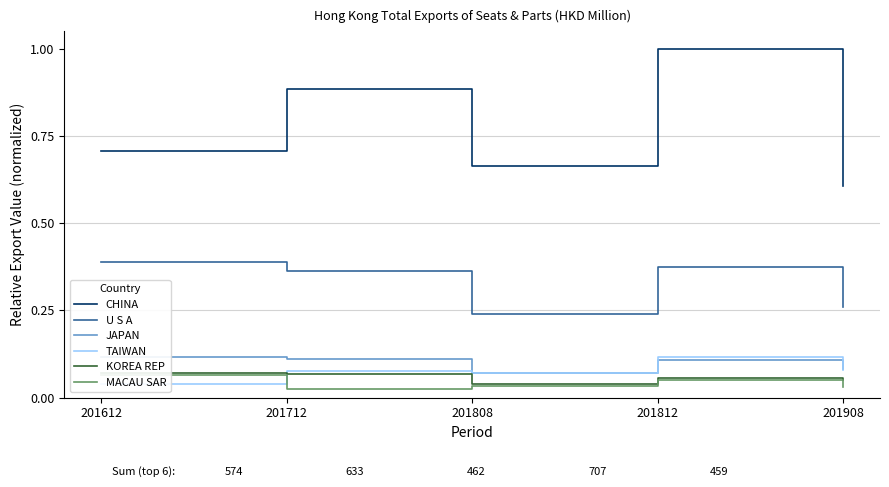

True or false: U S A and JAPAN intersect in this chart.

False